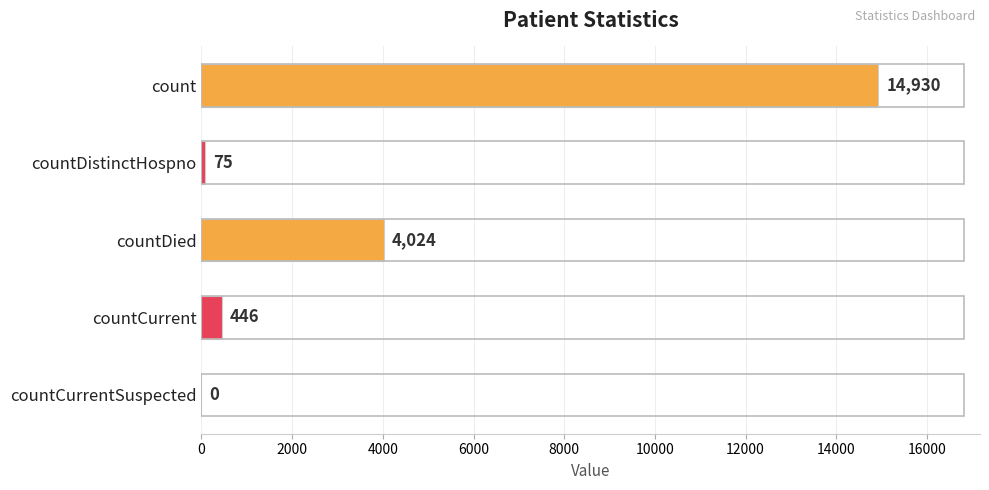

What is the average value?

3895